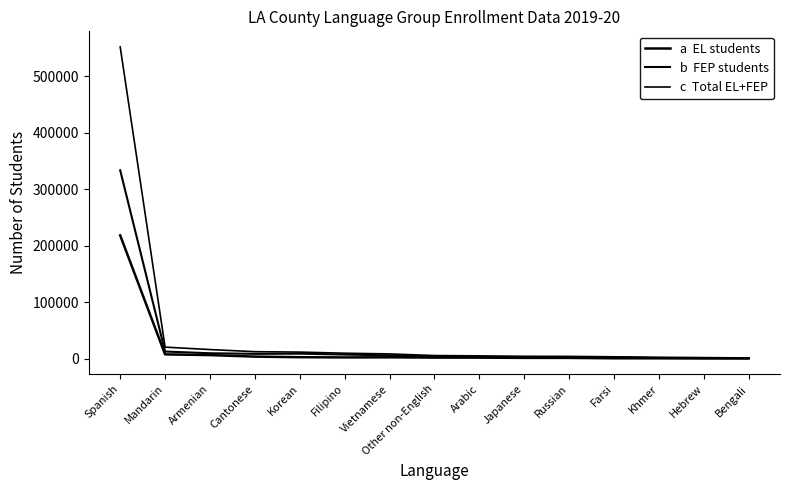

What is the label of the 8th point from the left?

Other non-English